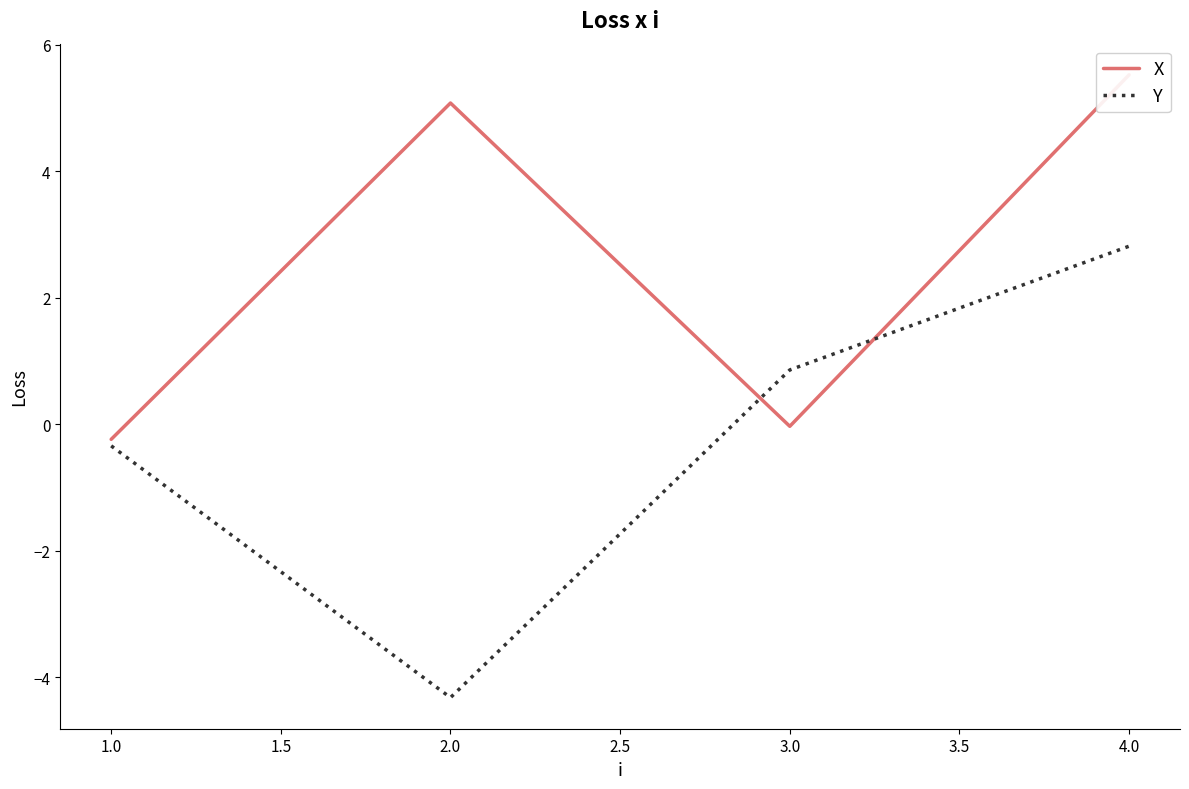

Where is the first local minimum for Y?

2.0